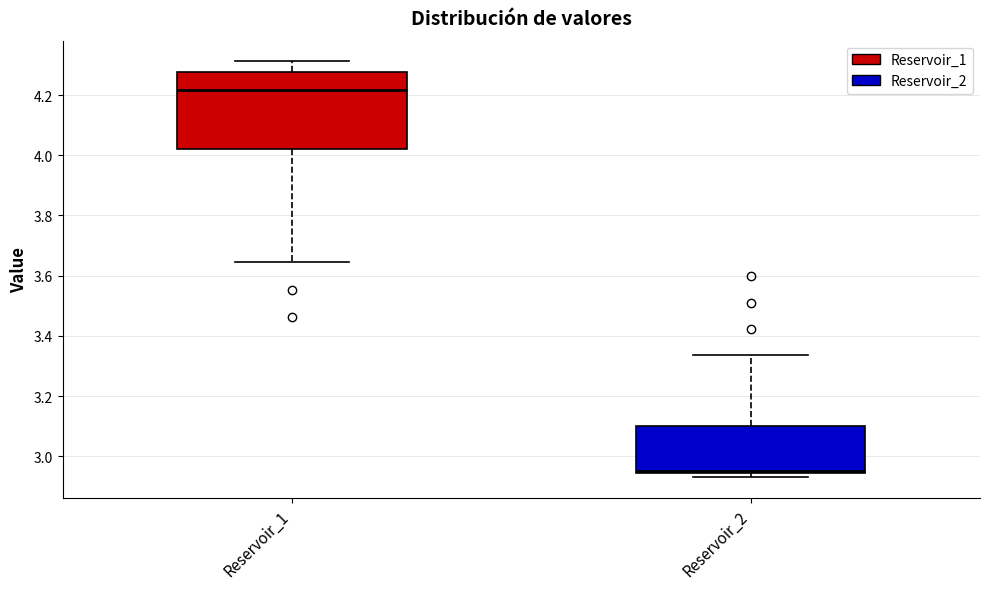

Comparing the boxes themselves (not the whiskers), which one is the tallest?

Reservoir_1